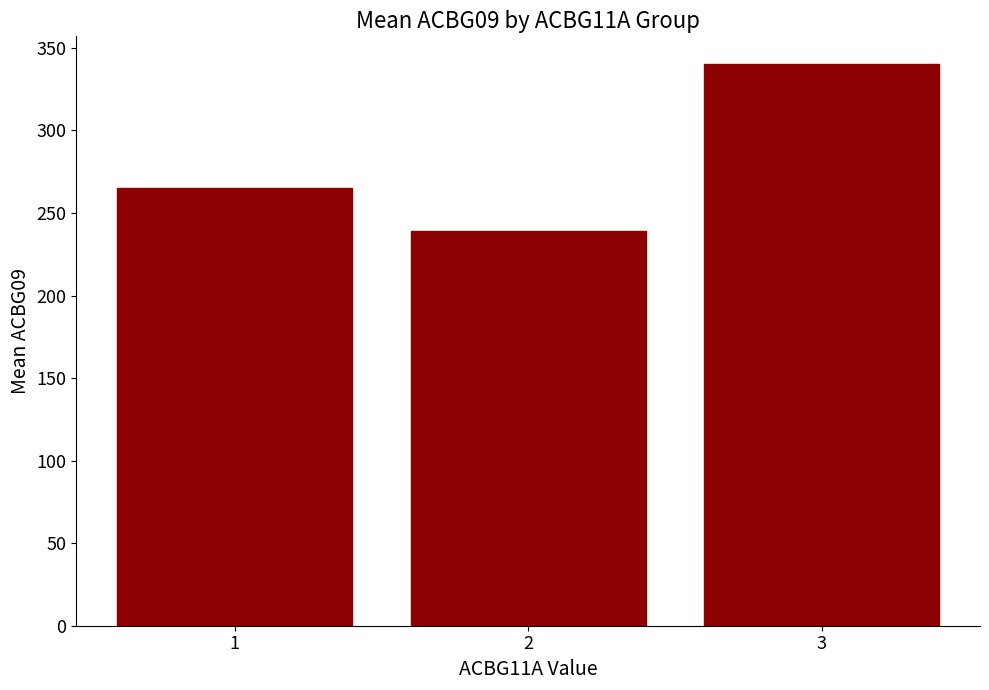

Reading right to left, extract all data points from this chart.

340.0	239.1	265.0